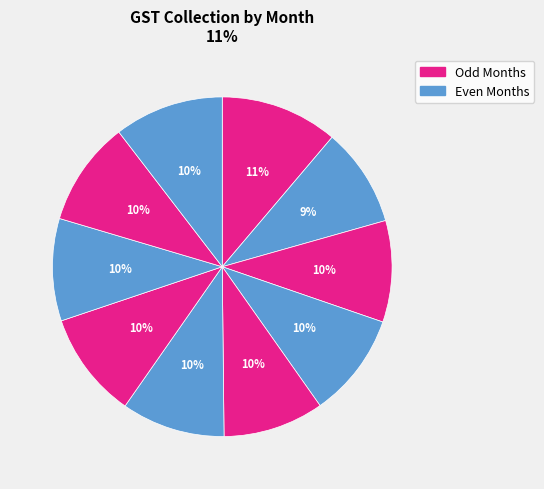

Does any single category account for the majority?

No